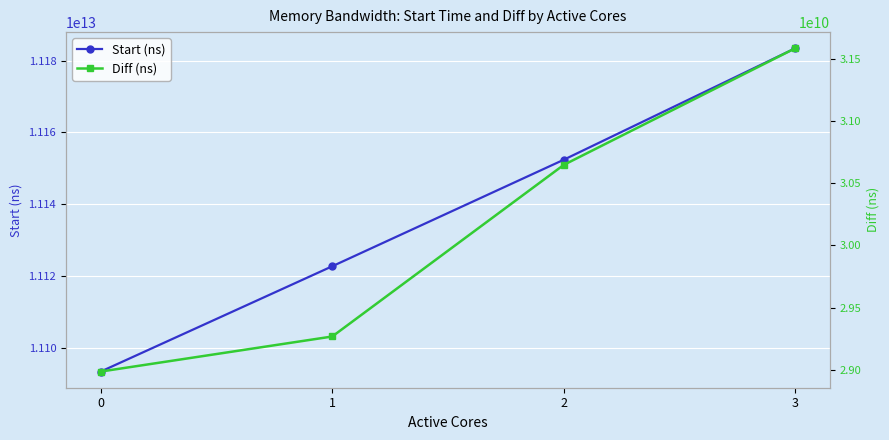

True or false: Diff (ns) and Start (ns) cross at least once.

False